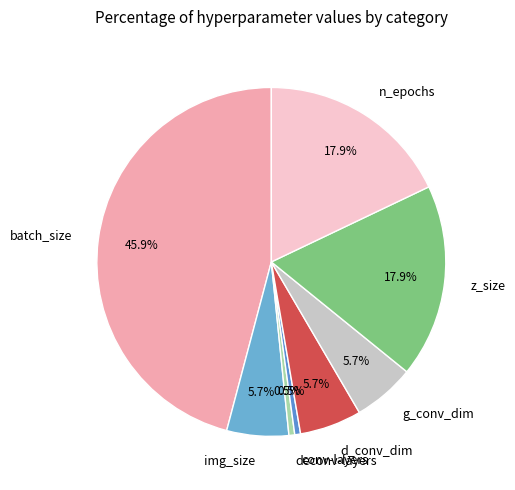

To the nearest percent, what is the average slice percentage?

12%